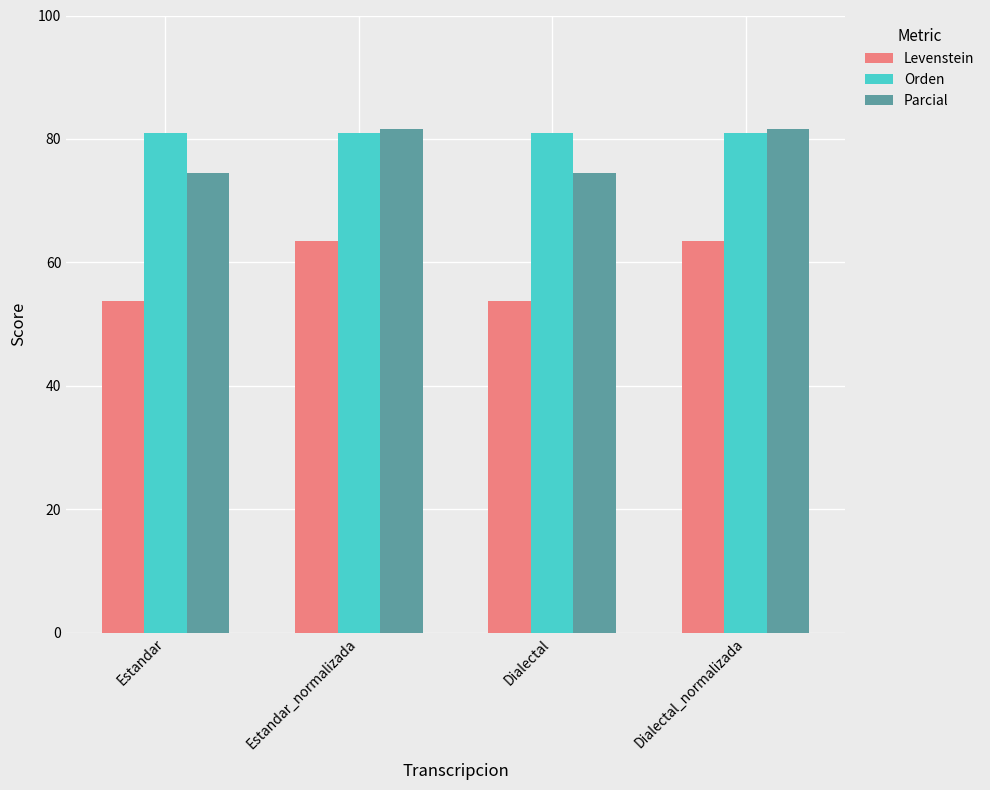

Reading left to right, what are all the values shown in this chart?

Levenstein: 53.7	63.5	53.7	63.5
Orden: 81.0	81.0	81.0	81.0
Parcial: 74.4	81.6	74.4	81.6